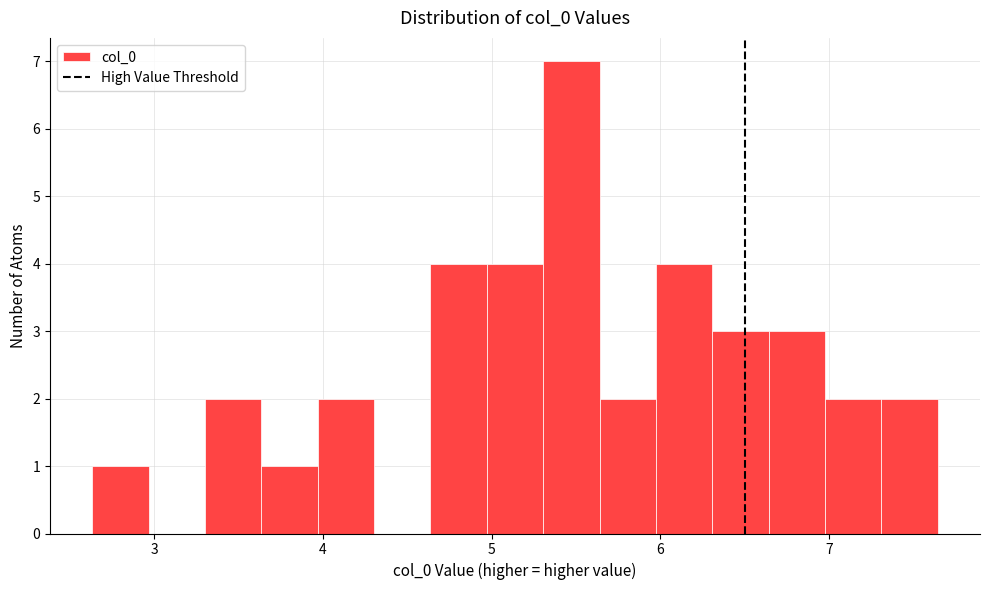

Around what value on the x-axis is the tallest bar? Give the approximate position of its centre, as read against the axis.

5.5